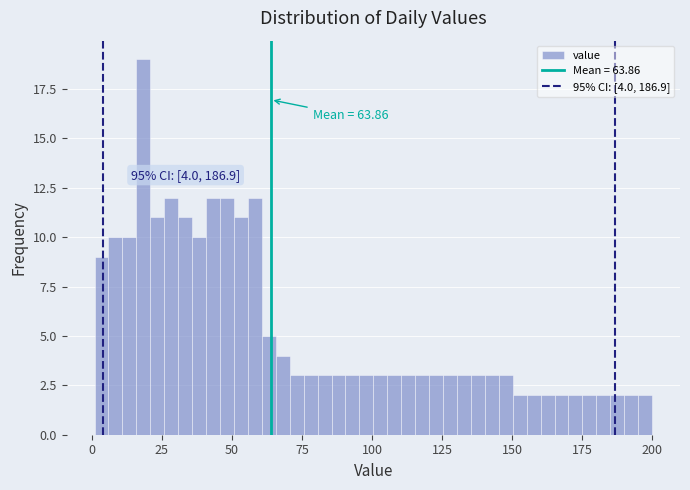

Around what value on the x-axis is the tallest bar? Give the approximate position of its centre, as read against the axis.

20